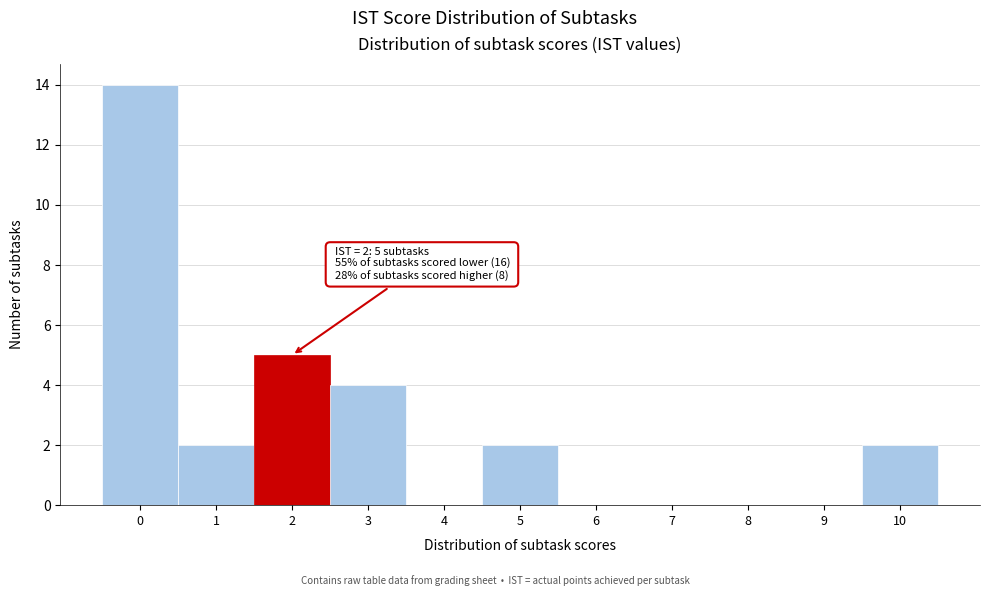

Over which range of the x-axis is the bar tallest?

-0.5 to 0.5